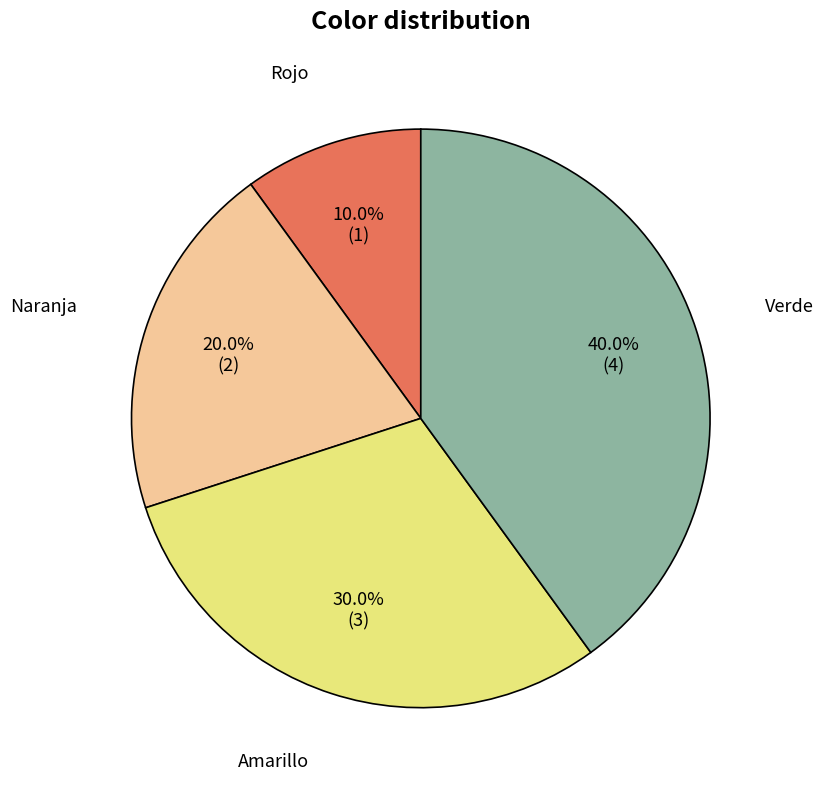

What is the smallest slice in the pie chart?

Rojo